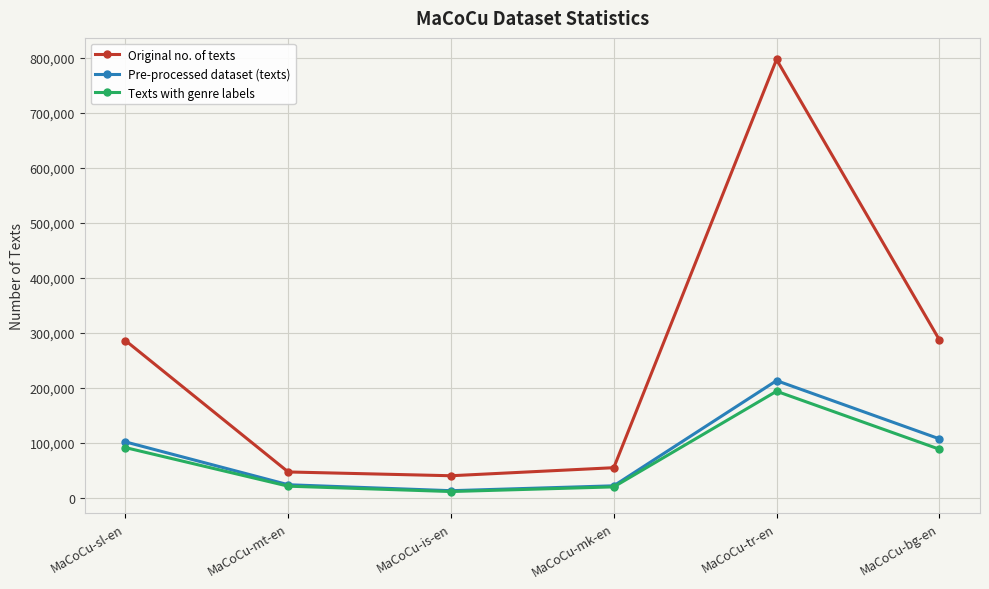

Is this an area chart (filled region under the line)?

No